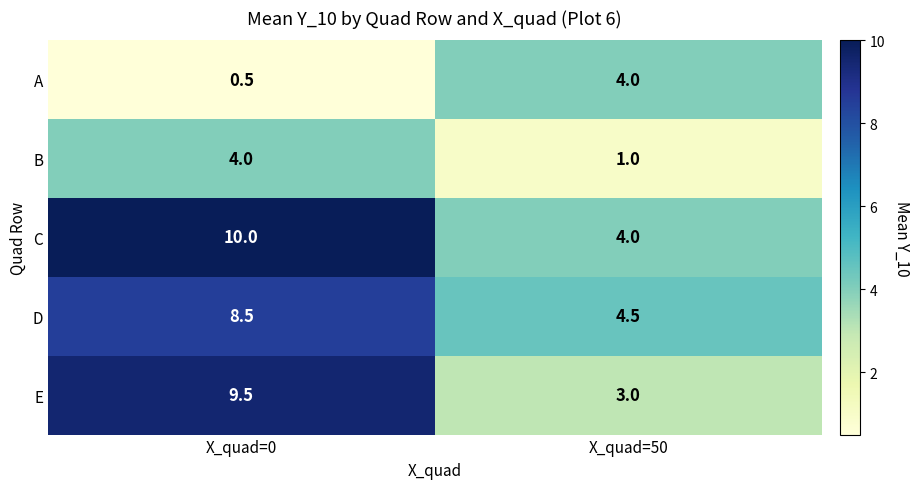

Which series has the largest total across all categories?

C